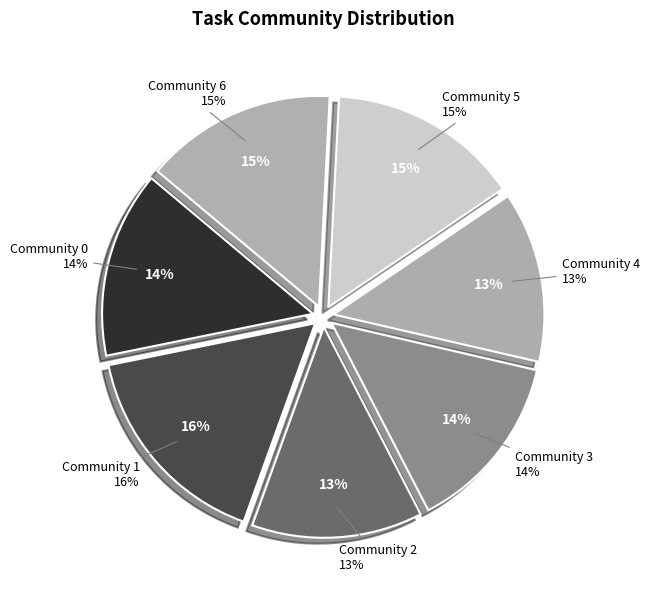

What percentage do Community 3 and Community 2 together represent?

26.9%